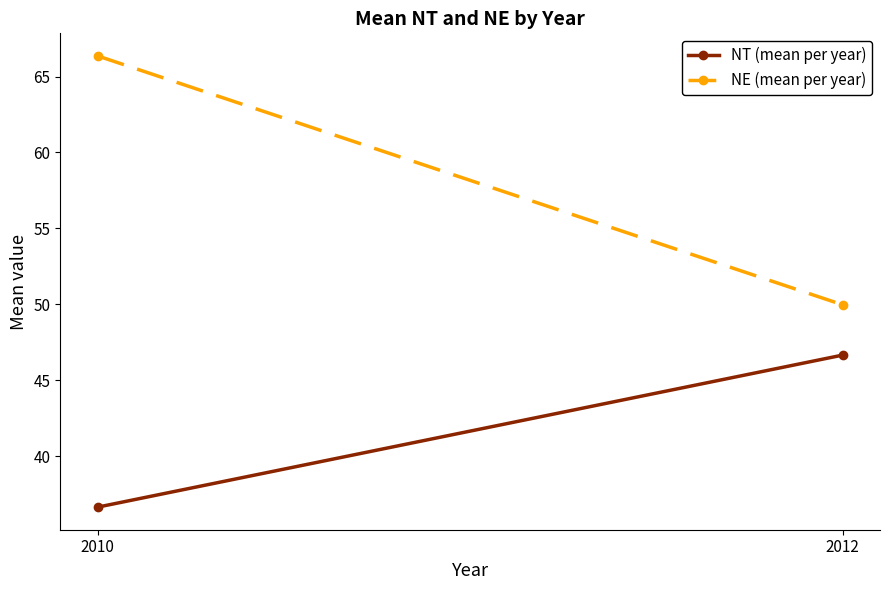

At how many categories does at least one series exceed 51?

1